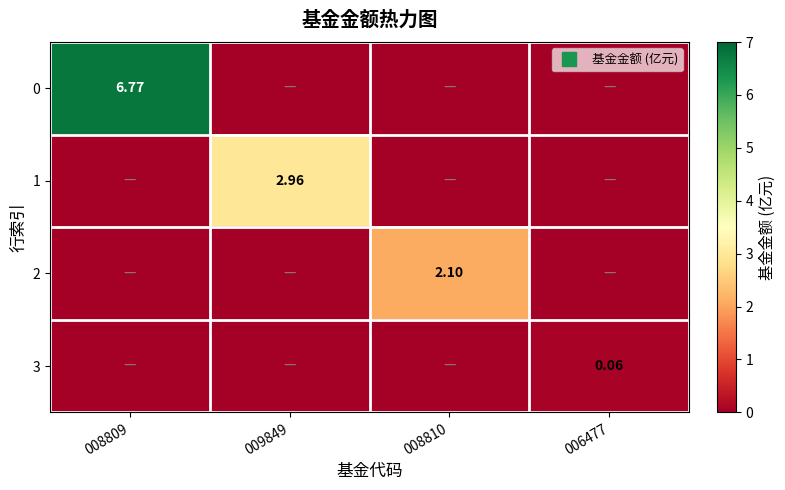

At which category is the sum across all series the highest?

008809